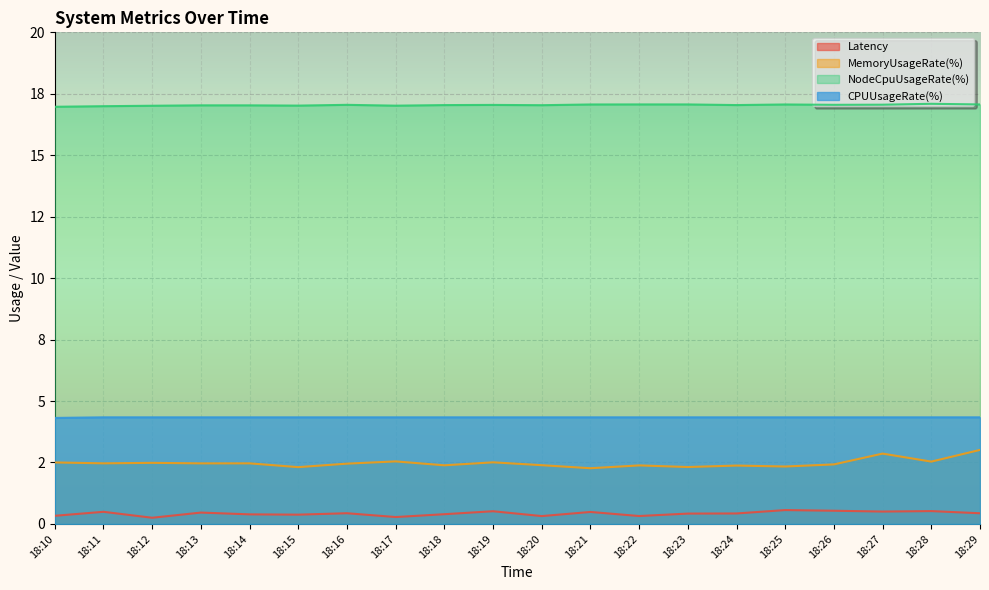

What are all the series names shown in the legend?

Latency, MemoryUsageRate(%), NodeCpuUsageRate(%), CPUUsageRate(%)